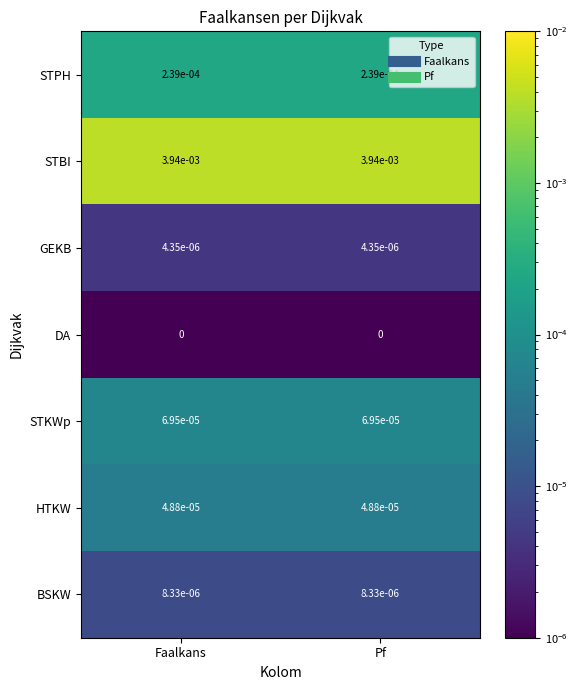

The STPH series shows 0.0 at Faalkans. True or false?

True